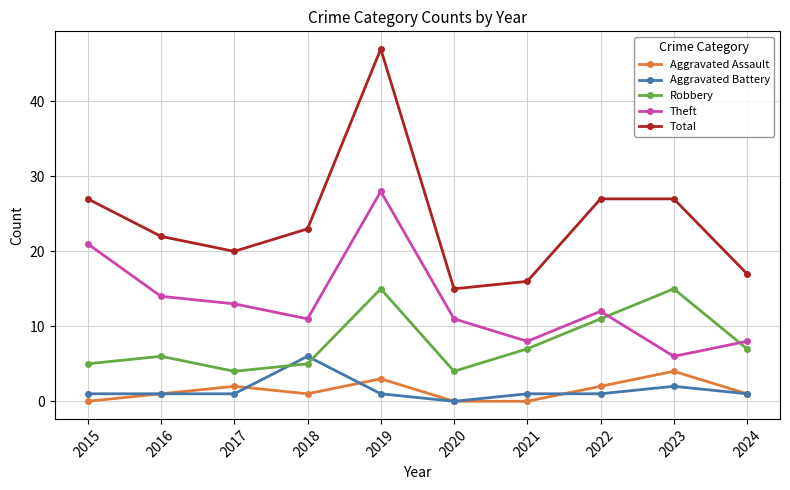

Reading left to right, transcribe all the data shown in this chart.

Aggravated Assault: 0	1	2	1	3	0	0	2	4	1
Aggravated Battery: 1	1	1	6	1	0	1	1	2	1
Robbery: 5	6	4	5	15	4	7	11	15	7
Theft: 21	14	13	11	28	11	8	12	6	8
Total: 27	22	20	23	47	15	16	27	27	17